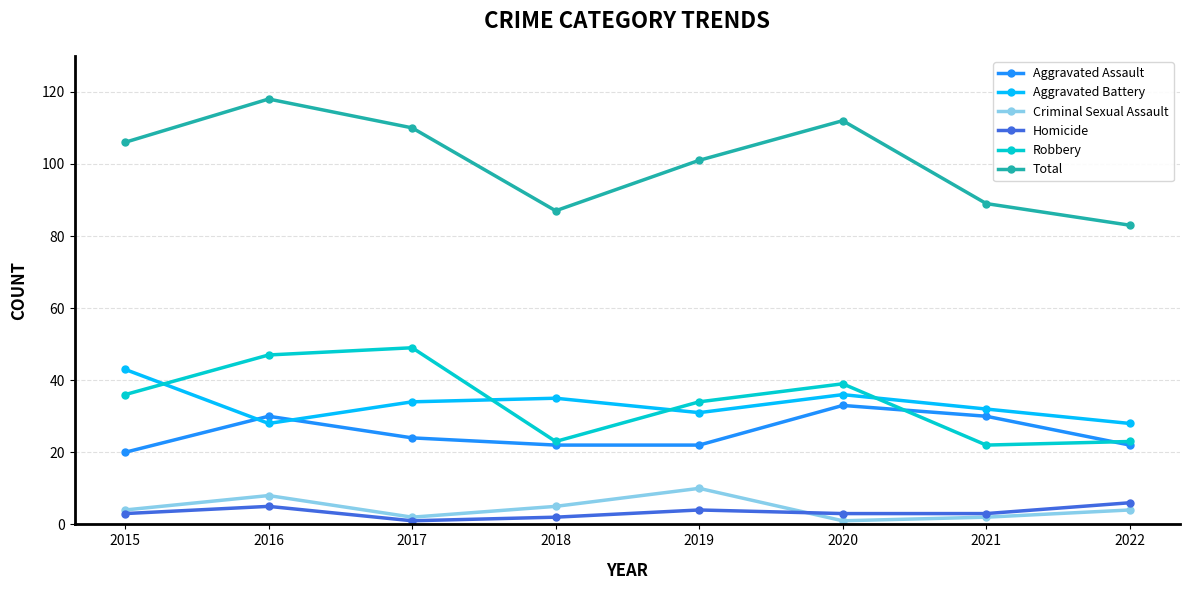

At which category does Total reach its first local valley?

2018